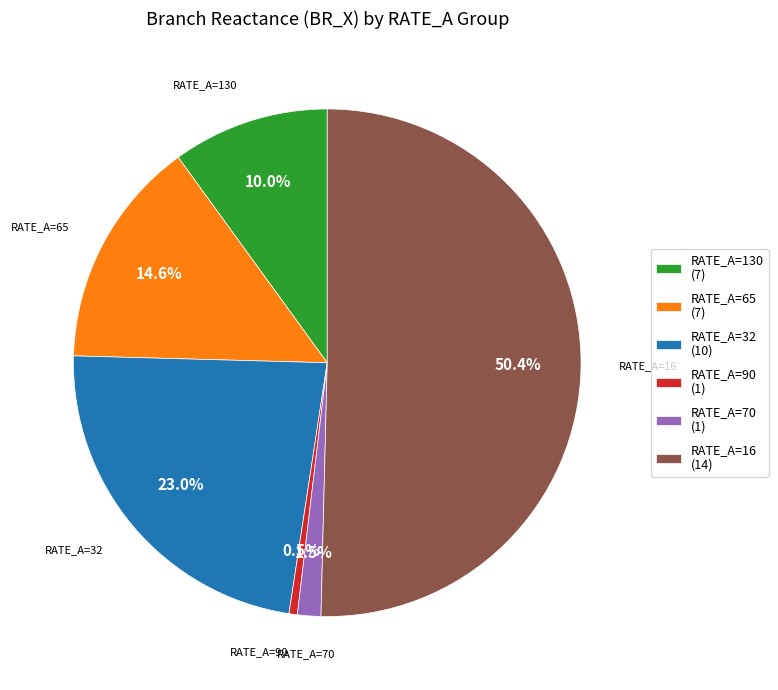

Between RATE_A=65 and RATE_A=16, which is larger?

RATE_A=16